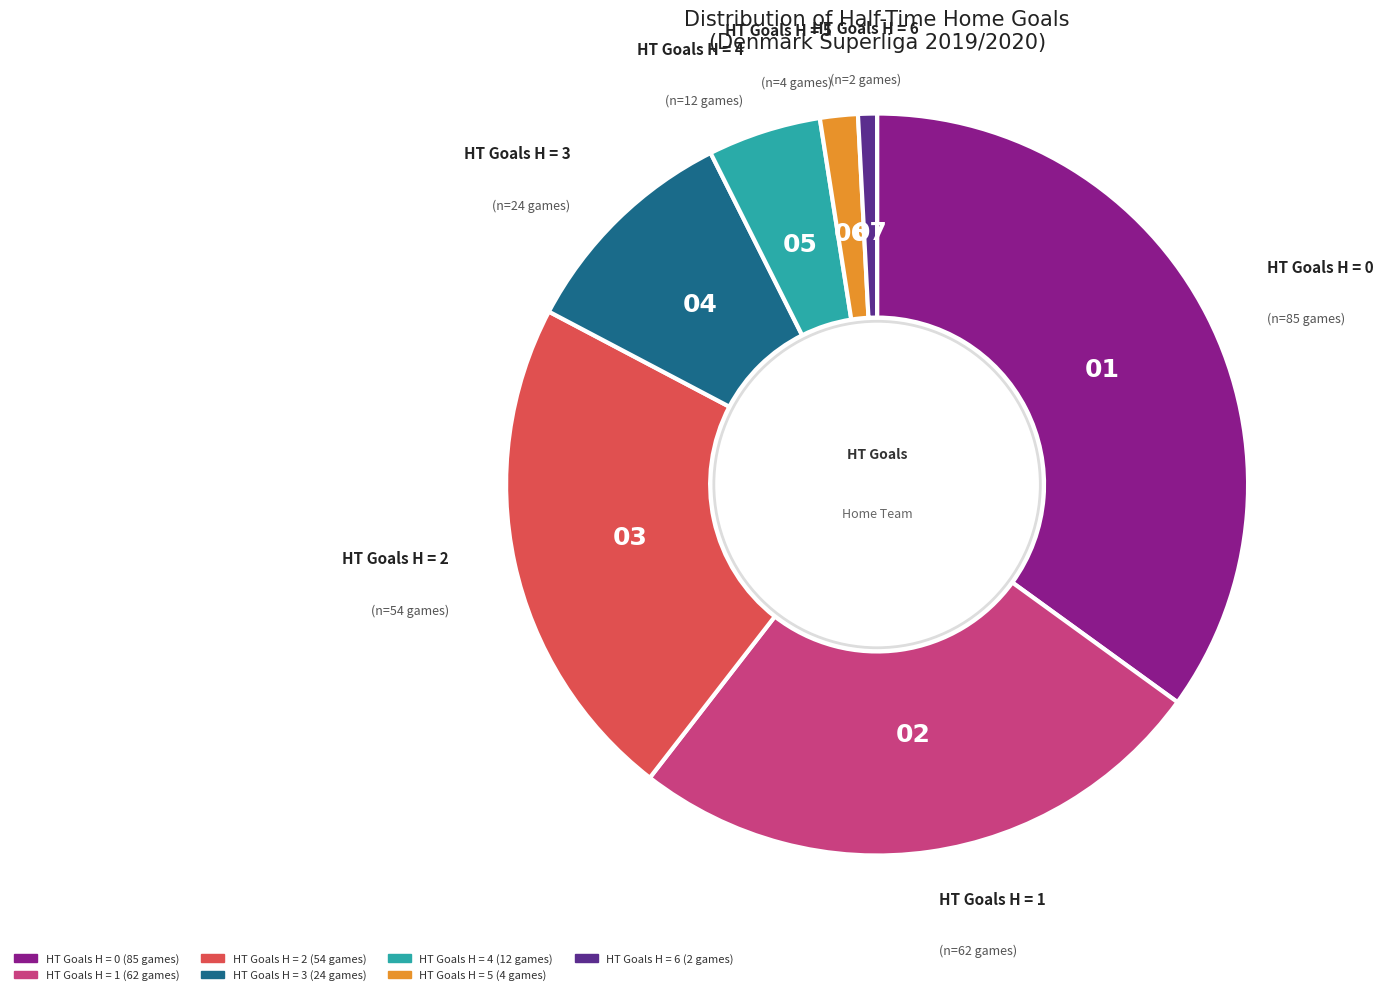

Does any single category account for the majority?

No